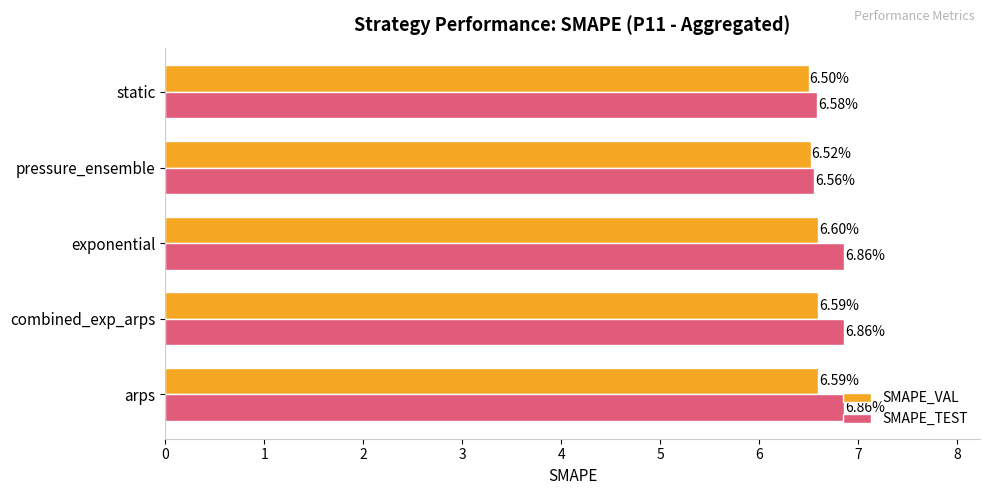

Is the value of SMAPE_TEST at combined_exp_arps greater than the value of SMAPE_VAL at arps?

Yes